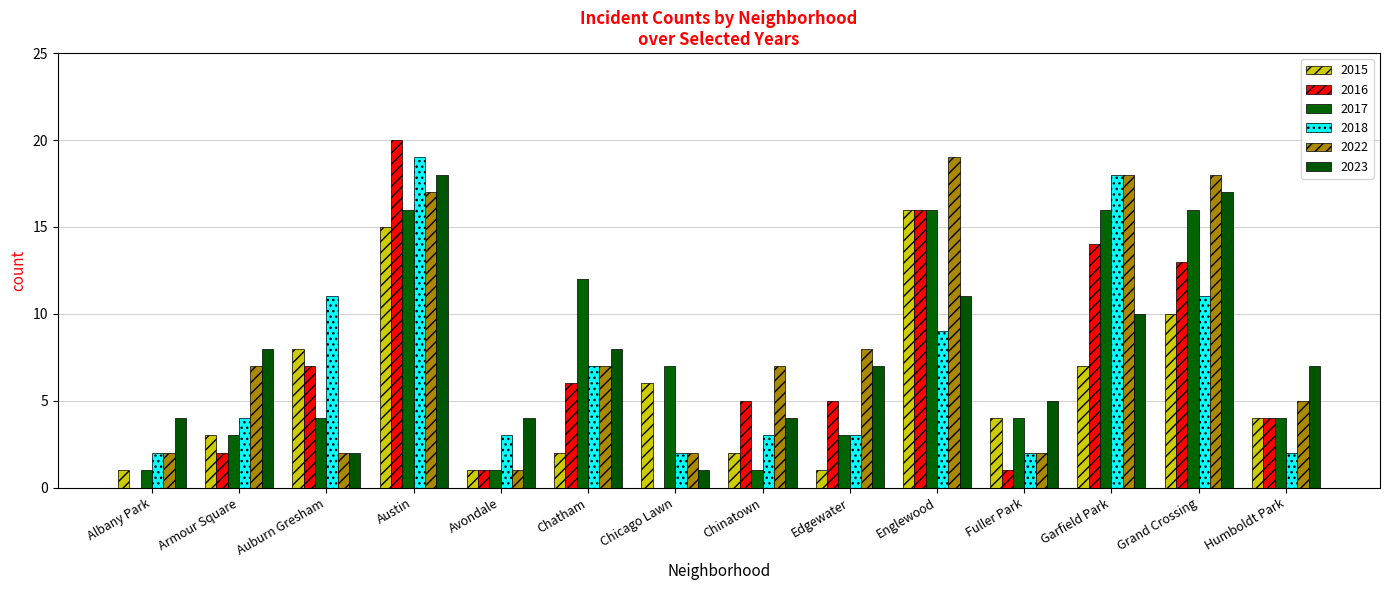

How many categories are shown in the chart?

14